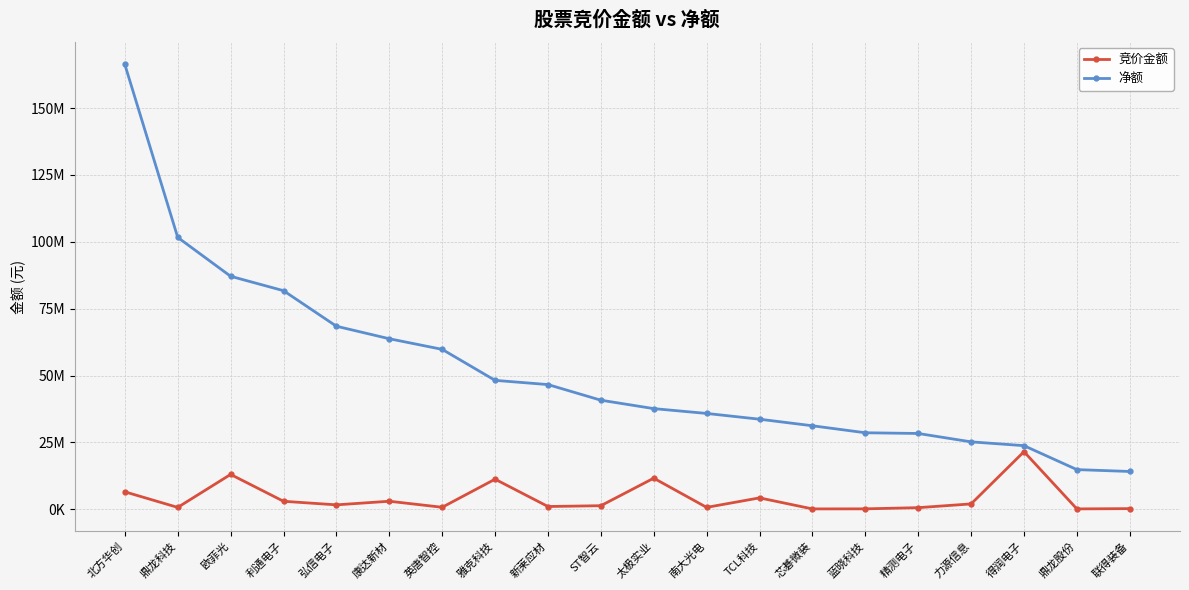

Is this an area chart (filled region under the line)?

No